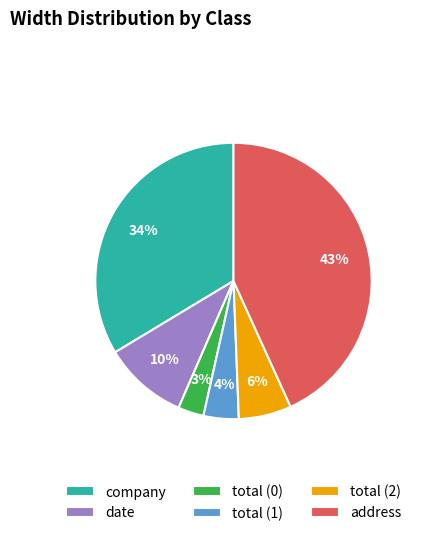

Which has a higher value, total (2) or total (1)?

total (2)